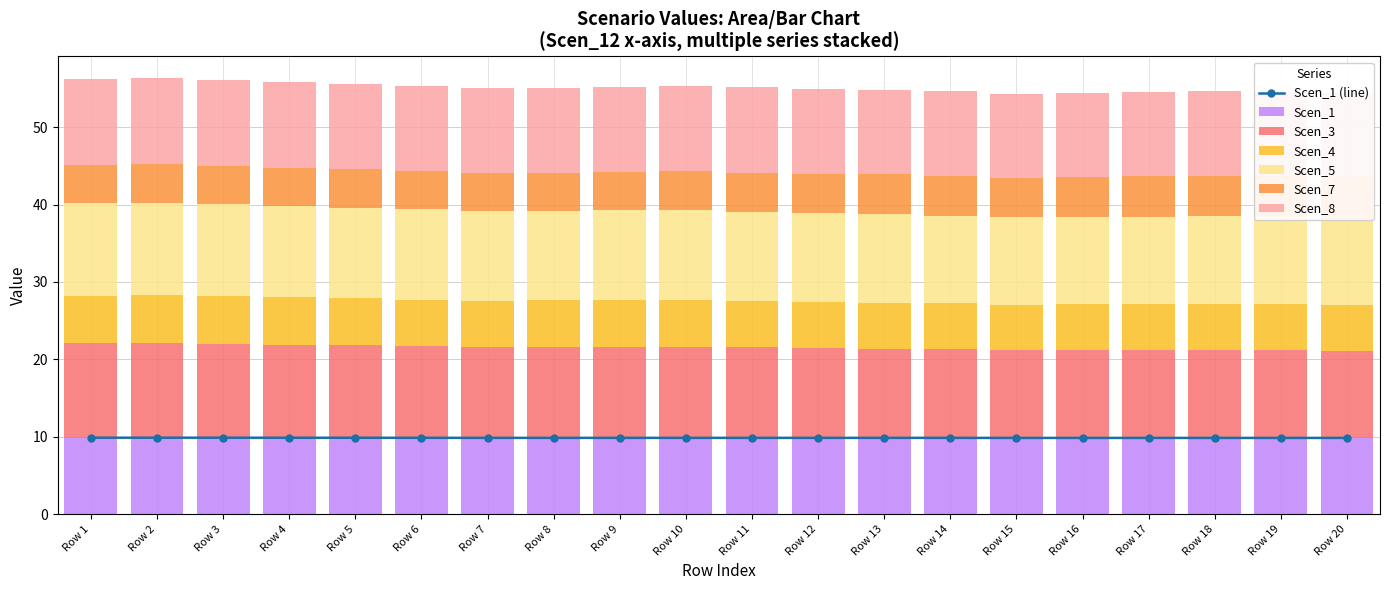

Reading left to right, what are all the values shown in this chart?

Scen_12: 12.2	12.2	12.1	12.0	12.0	11.9	11.8	11.8	11.8	11.8	11.7	11.6	11.5	11.5	11.4	11.4	11.4	11.4	11.3	11.2
Scen_1: 9.9	9.9	9.9	9.9	9.9	9.9	9.8	9.8	9.8	9.8	9.8	9.8	9.8	9.8	9.8	9.8	9.8	9.8	9.8	9.8
Scen_3: 12.0	12.0	11.9	11.8	11.8	11.7	11.6	11.6	11.6	11.6	11.5	11.4	11.4	11.4	11.3	11.3	11.3	11.3	11.3	11.2
Scen_4: 6.1	6.2	6.1	6.1	6.0	6.0	6.0	6.0	6.0	6.1	6.0	6.0	5.9	5.9	5.9	5.9	5.9	6.0	5.9	5.9
Scen_7: 4.9	4.9	5.0	4.9	5.0	4.9	4.9	4.9	5.0	5.0	5.1	5.1	5.1	5.2	5.1	5.2	5.2	5.3	5.3	5.3
Scen_8: 11.1	11.1	11.1	11.1	11.0	11.0	11.0	11.0	11.0	11.1	11.0	11.0	10.9	10.9	10.8	10.9	10.9	11.0	10.9	10.9